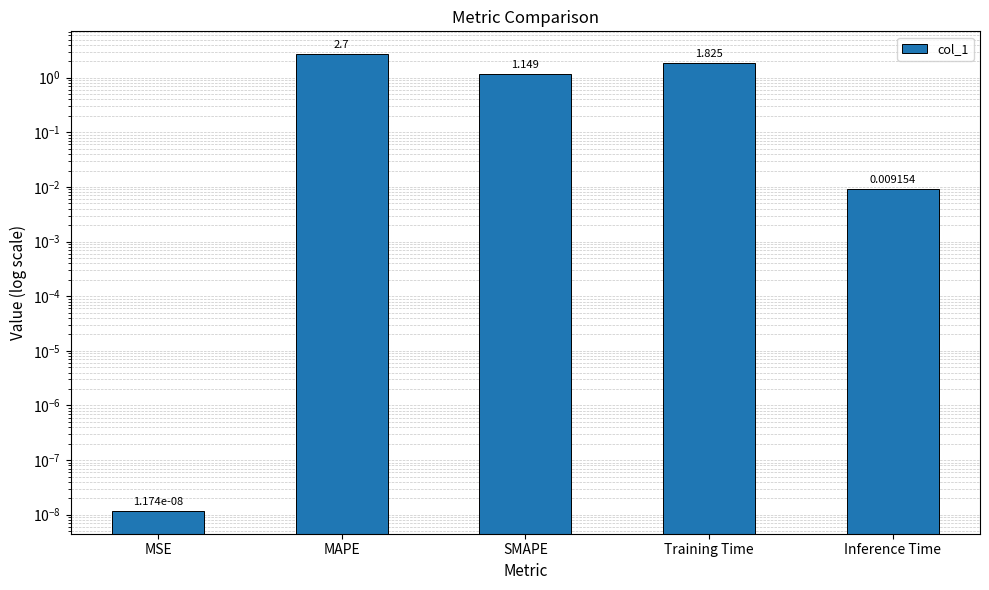

What is the difference between the maximum and minimum values?

2.7